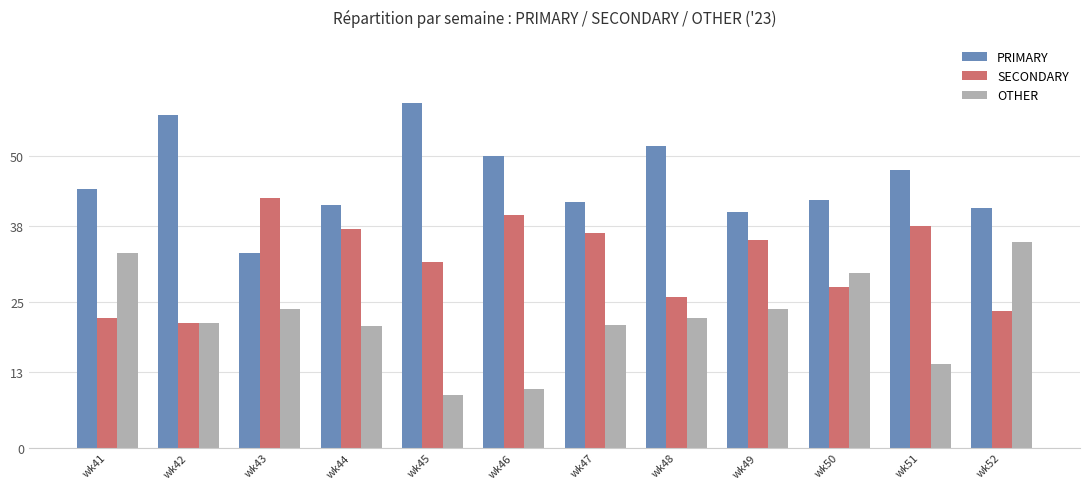

What are all the series names shown in the legend?

PRIMARY, SECONDARY, OTHER